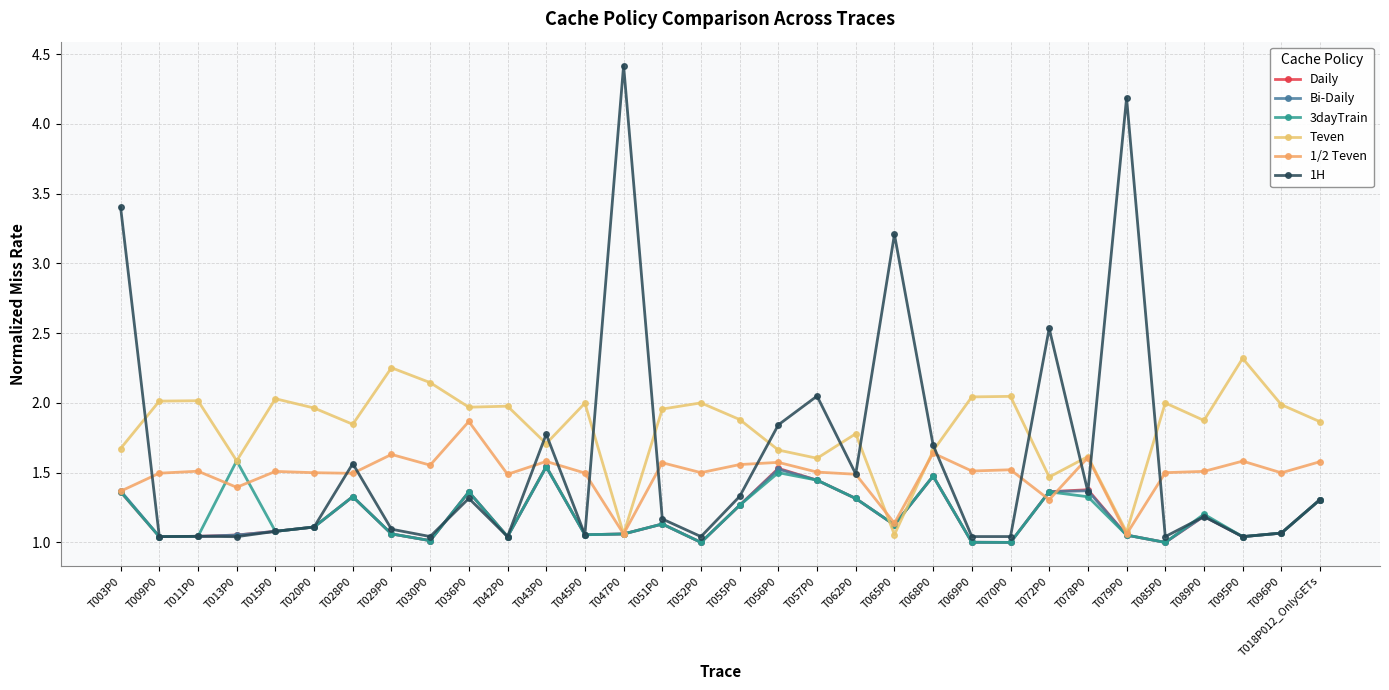

Where do Bi-Daily and Teven first cross each other?

T062P0 and T065P0